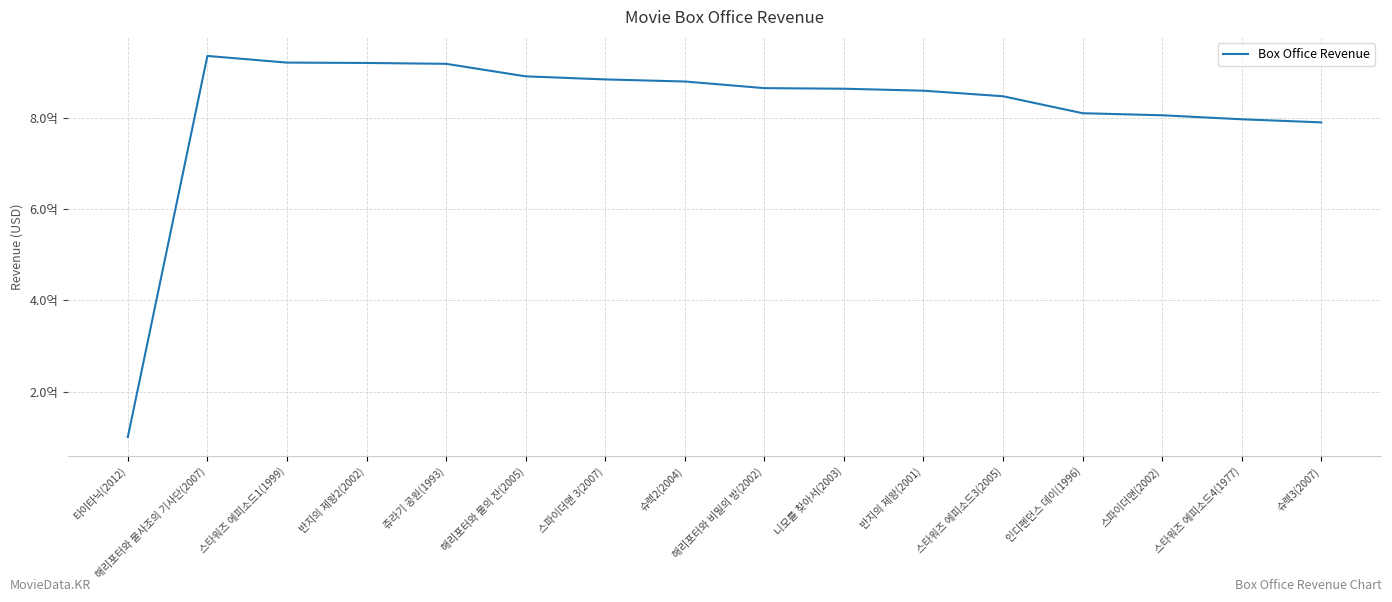

List the labels in order of value, smallest first.

타이타닉(2012), 슈렉3(2007), 스타워즈 에피소드4(1977), 스파이더맨(2002), 인디펜던스 데이(1996), 스타워즈 에피소드3(2005), 반지의 제왕(2001), 니모를 찾아서(2003), 해리포터와 비밀의 방(2002), 슈렉2(2004), 스파이더맨 3(2007), 해리포터와 불의 잔(2005), 쥬라기 공원(1993), 반지의 제왕2(2002), 스타워즈 에피소드1(1999), 해리포터와 불사조의 기사단(2007)